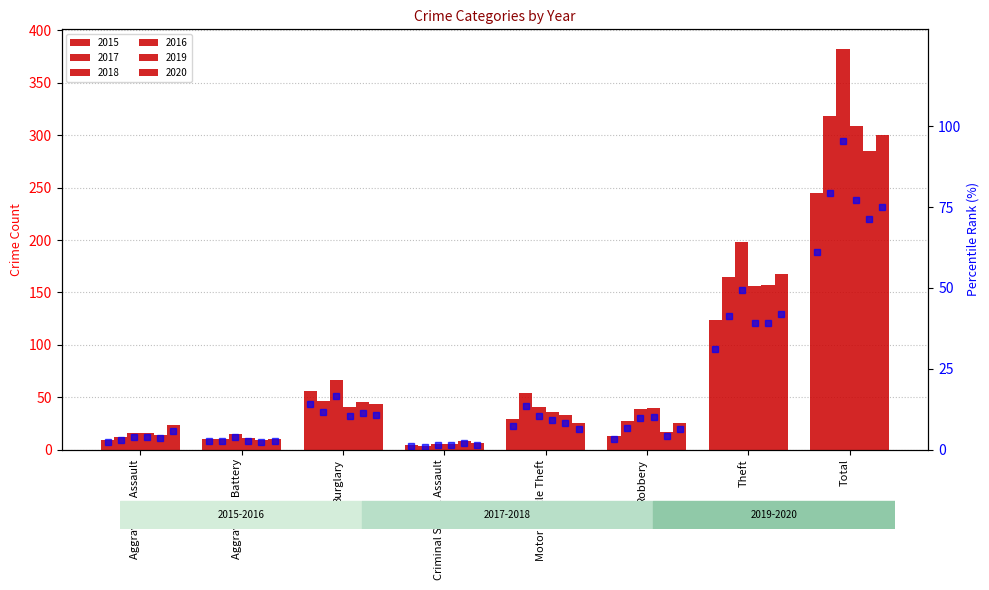

What is the label of the 2nd bar from the right?

Theft